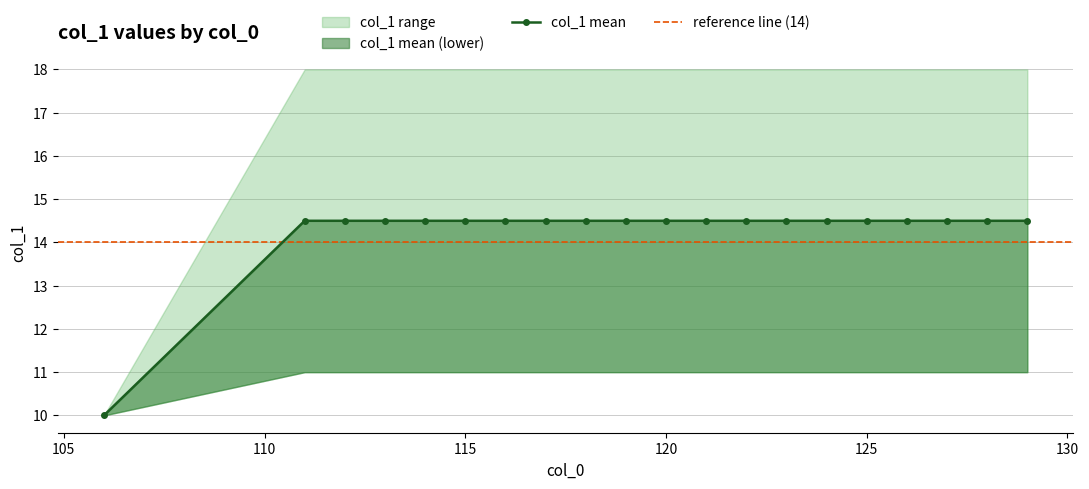

How many lines are shown in the chart?

1